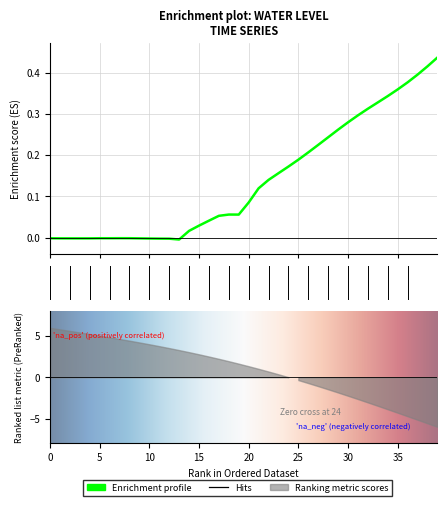

What is the sum of all values?

5.6